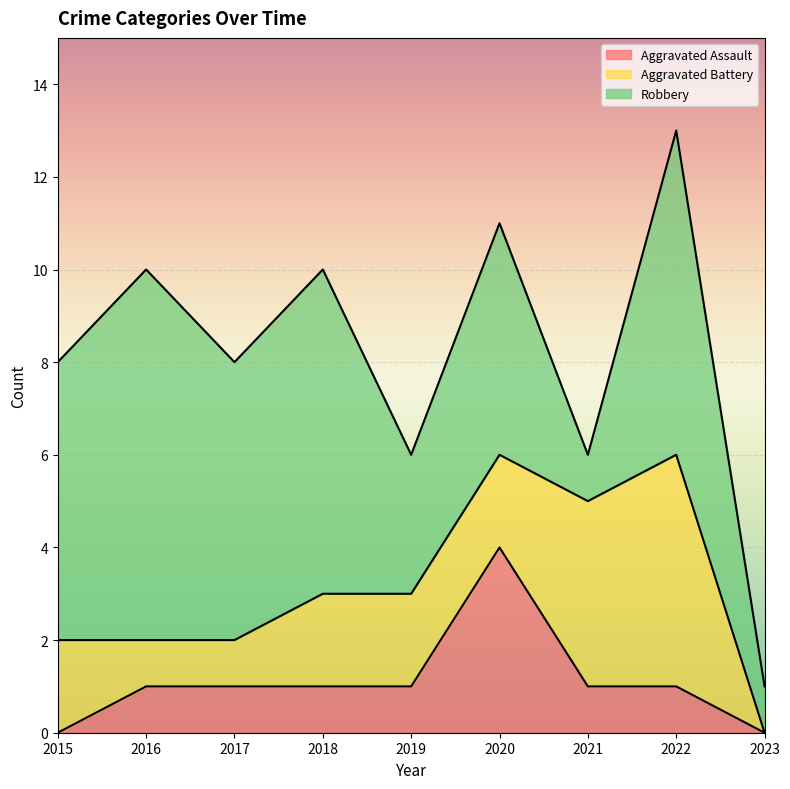

How many times do Aggravated Assault and Aggravated Battery cross each other?

2